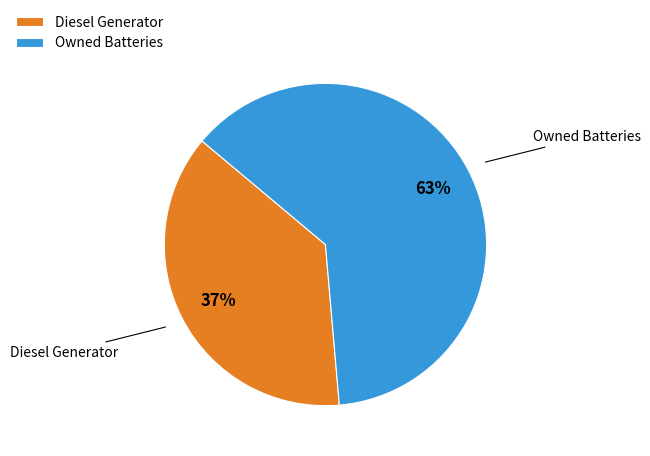

Do Owned Batteries and Diesel Generator together represent more than half of the pie?

Yes